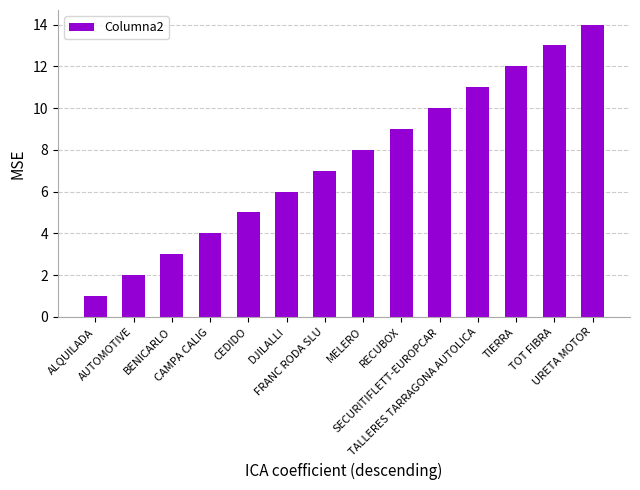

Rank the categories by value from lowest to highest.

ALQUILADA, AUTOMOTIVE, BENICARLO, CAMPA CALIG, CEDIDO, DJILALLI, FRANC RODA SLU, MELERO, RECUBOX, SECURITIFLETT-EUROPCAR, TALLERES TARRAGONA AUTOLICA, TIERRA, TOT FIBRA, URETA MOTOR